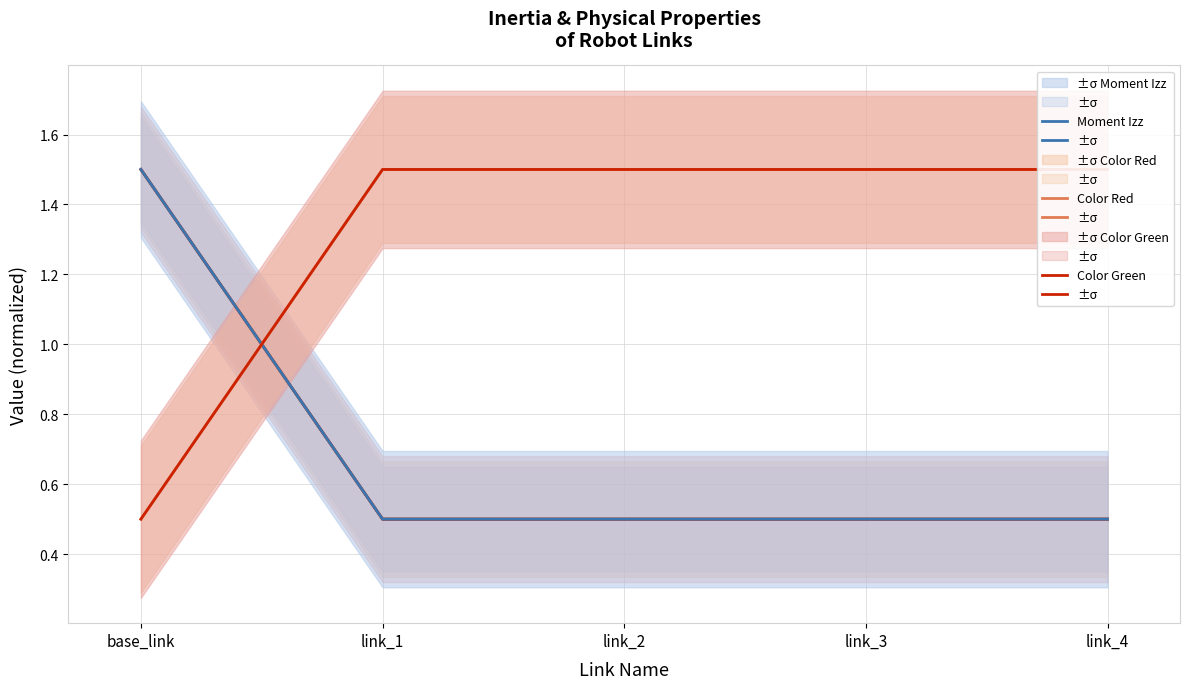

What is the sum of the Moment Ixx values at link_4 and link_1?

1.0